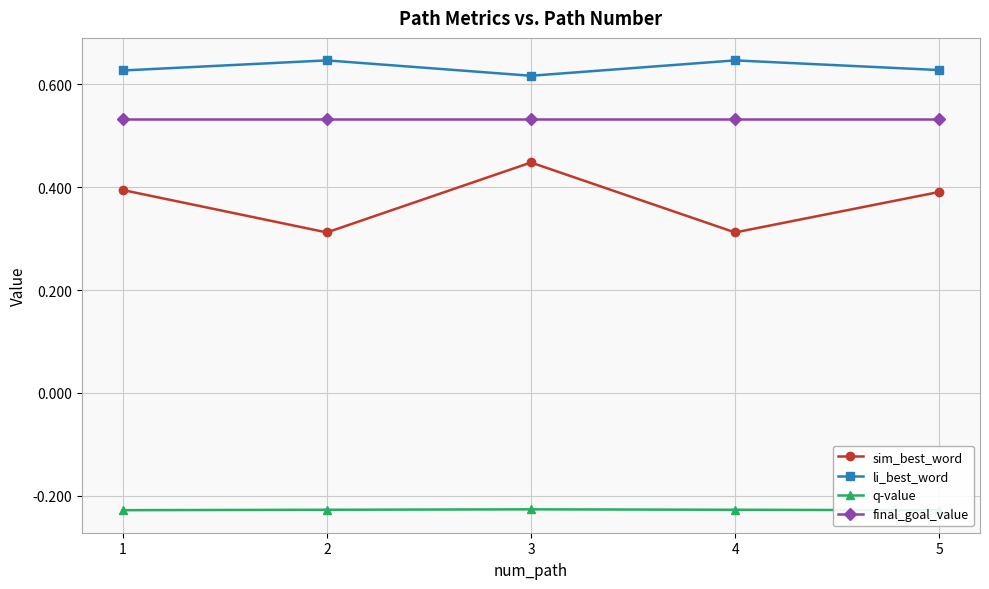

True or false: li_best_word and q-value cross at least once.

False